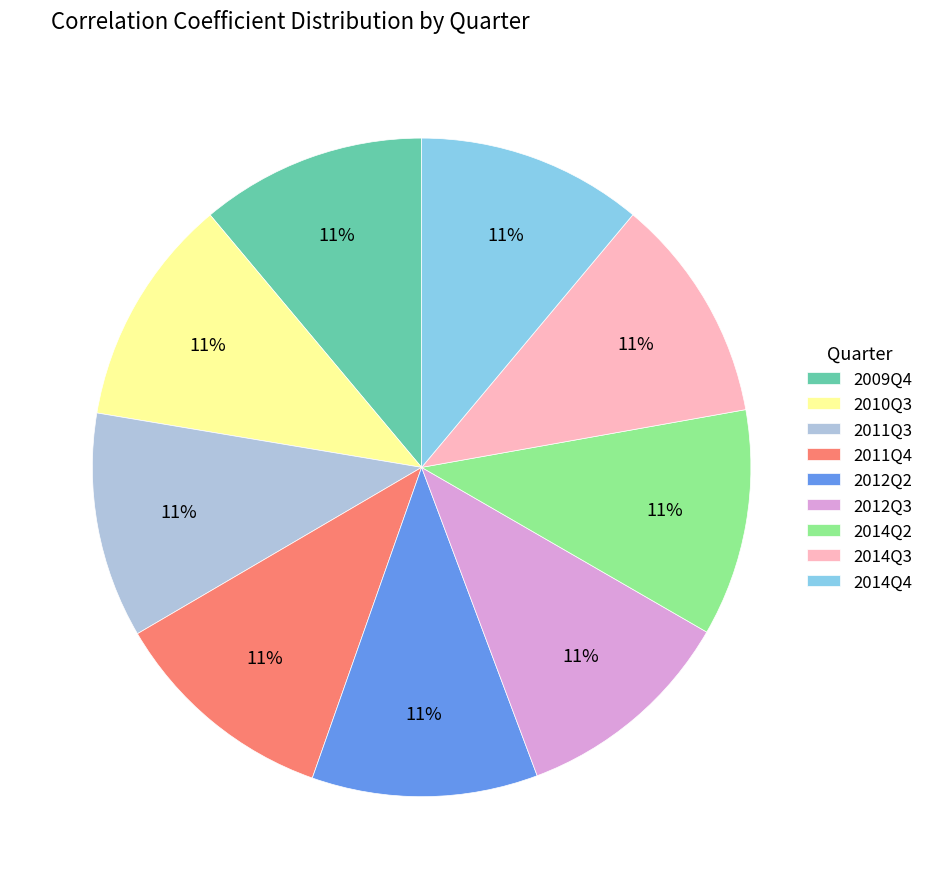

True or false: 2011Q3 accounts for 16% of the total.

False